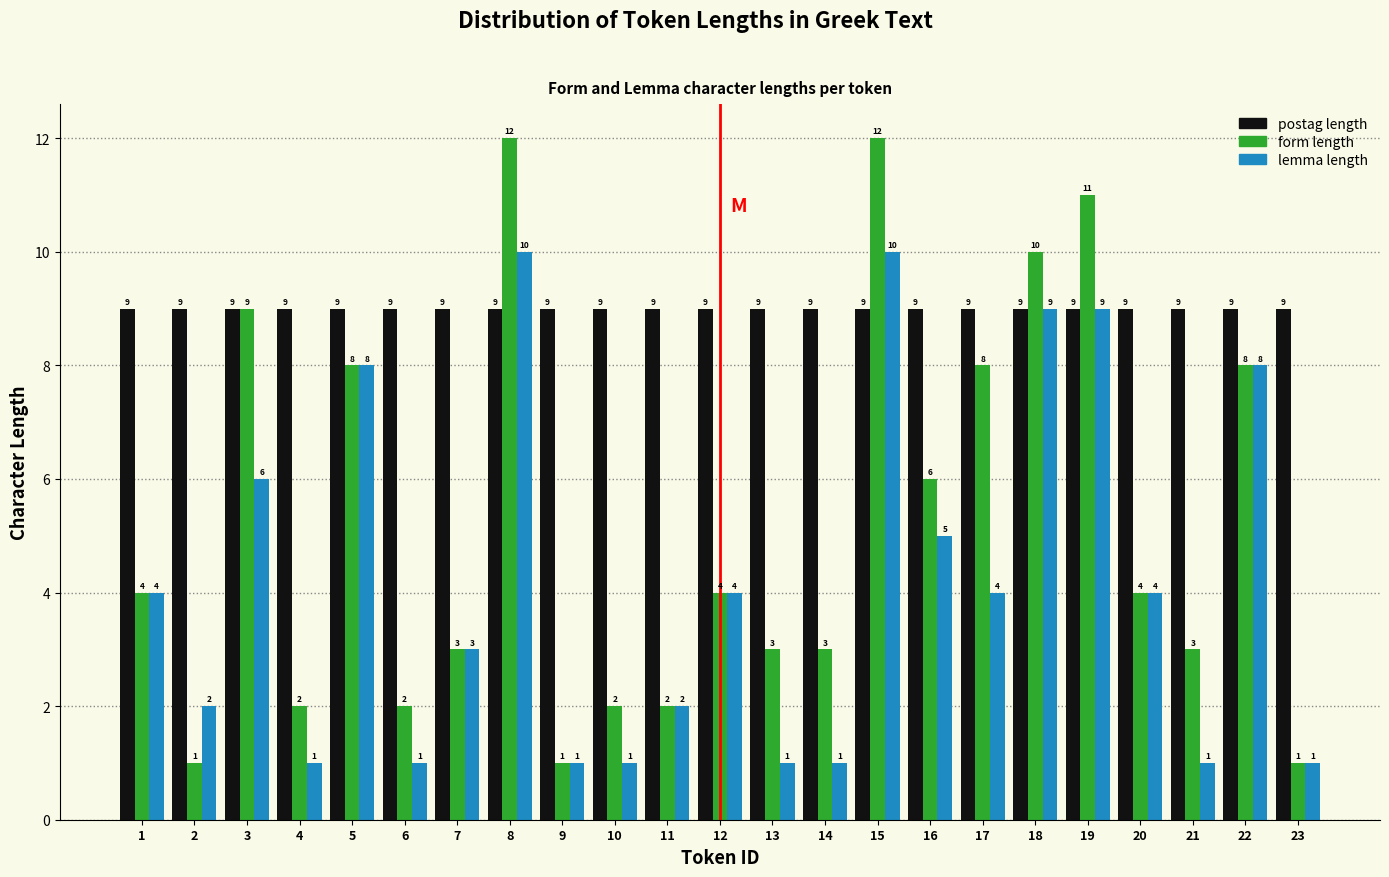

Reading left to right, list all the values displayed in this chart.

postag length: 9	9	9	9	9	9	9	9	9	9	9	9	9	9	9	9	9	9	9	9	9	9	9
form length: 4	1	9	2	8	2	3	12	1	2	2	4	3	3	12	6	8	10	11	4	3	8	1
lemma length: 4	2	6	1	8	1	3	10	1	1	2	4	1	1	10	5	4	9	9	4	1	8	1